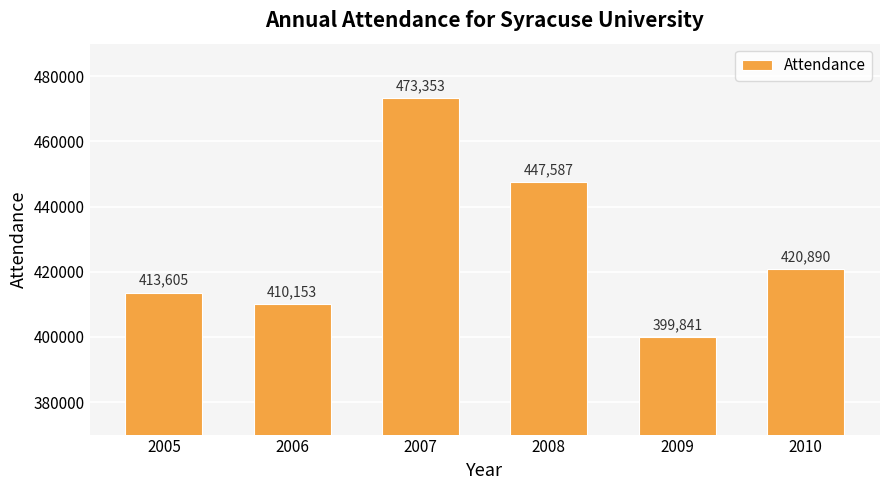

List the labels in order of value, smallest first.

2009, 2006, 2005, 2010, 2008, 2007